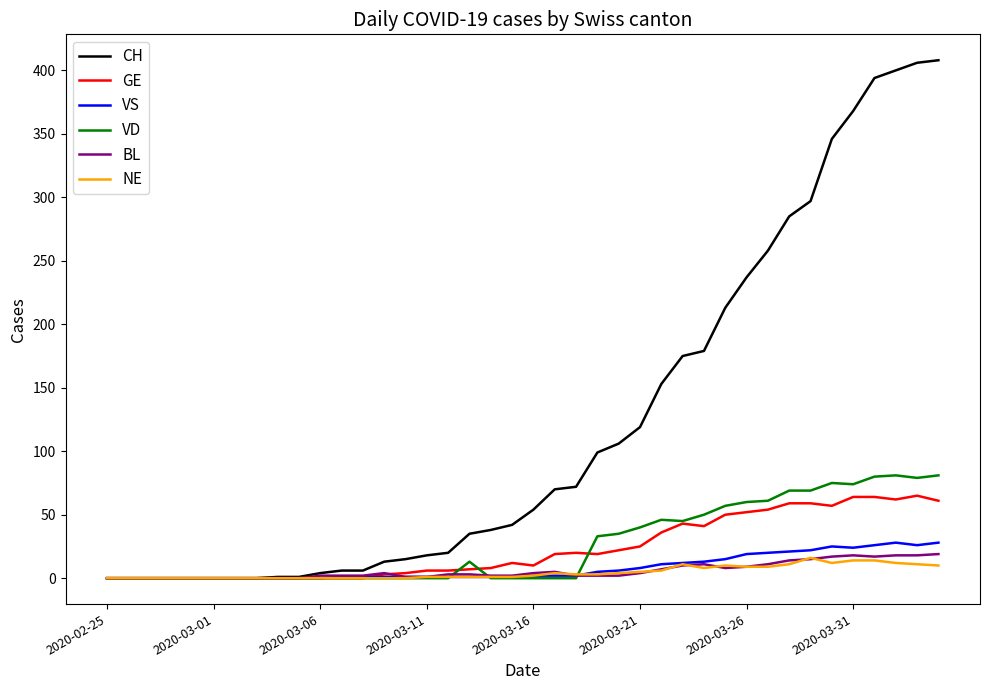

Which series has the largest total across all categories?

CH